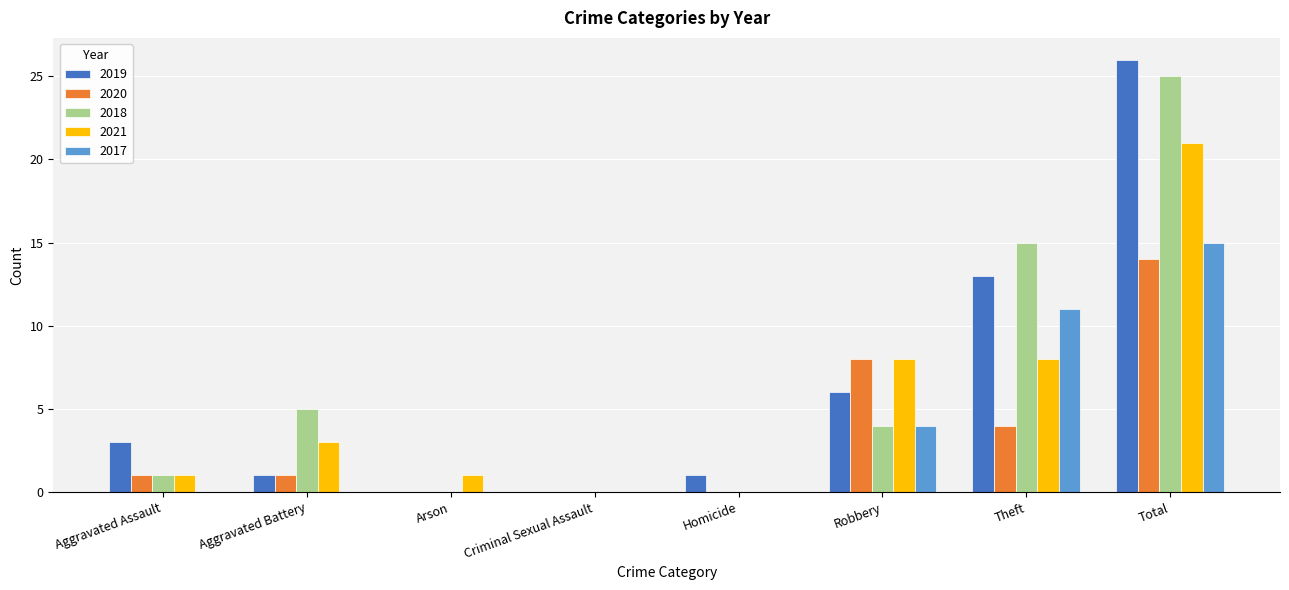

Is the value of 2017 at Robbery greater than the value of 2019 at Theft?

No